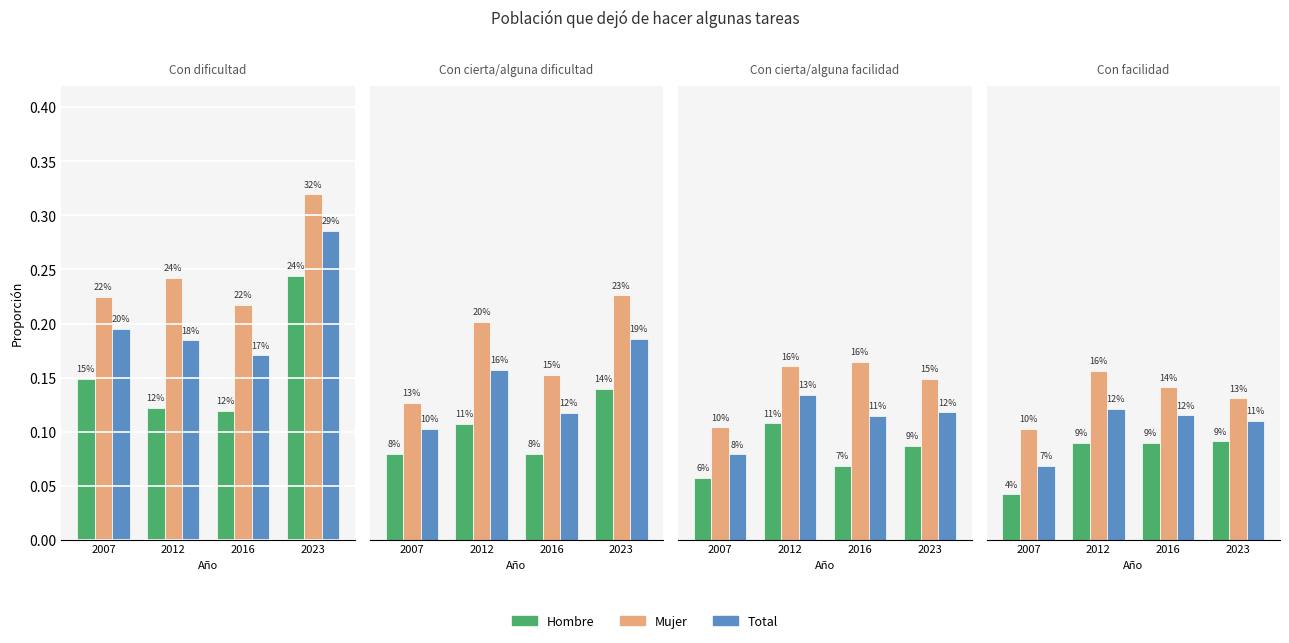

What is the value of the Total bar at the 3rd from the left?

0.1